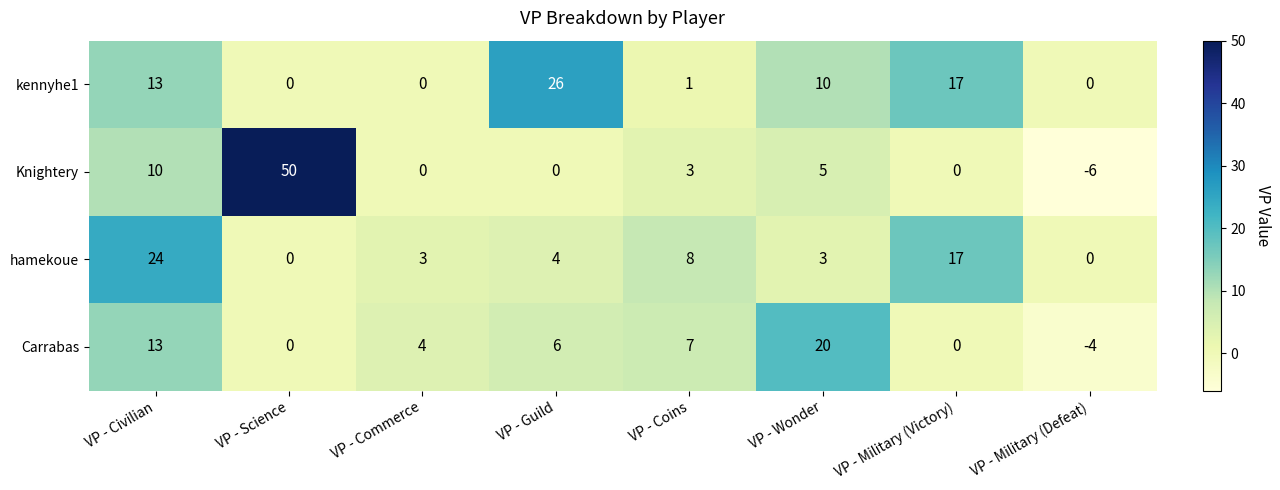

At which category does the chart reach its minimum across all series?

VP - Military (Defeat)